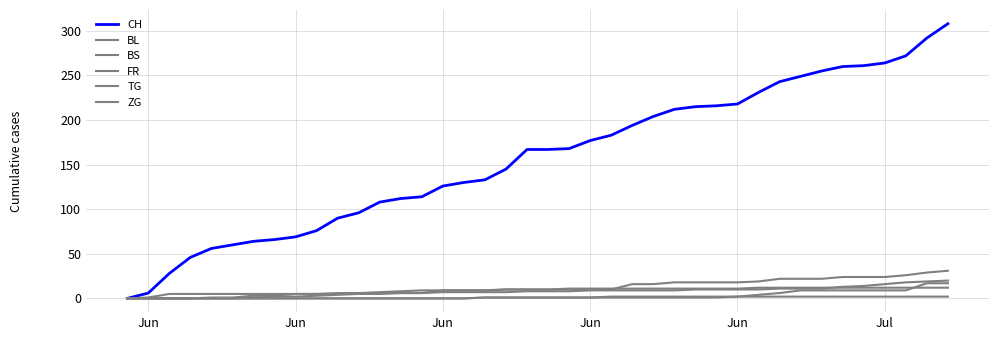

How many times do TG and BS cross each other?

1